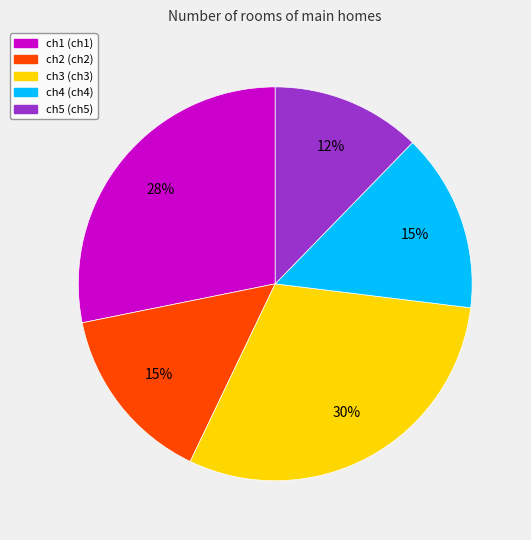

To the nearest percent, what is the average slice percentage?

20%